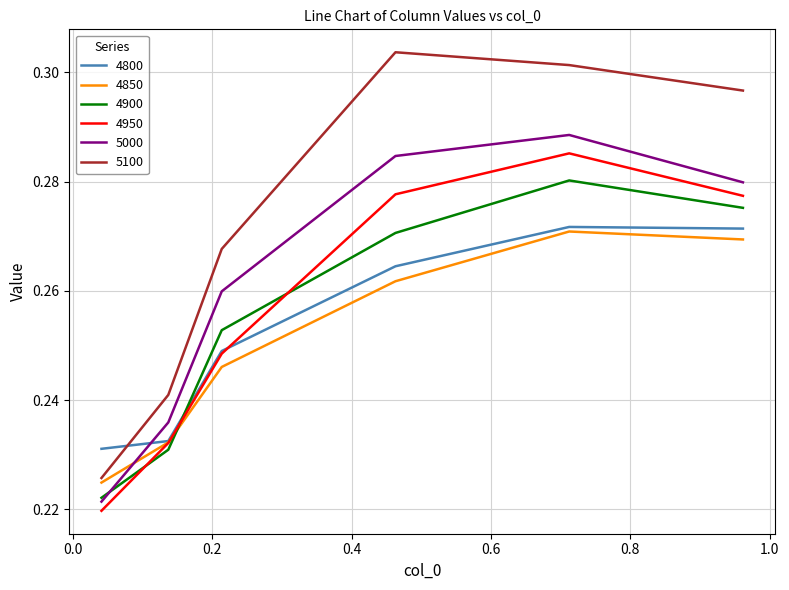

True or false: 4800 and 5000 cross at least once.

True